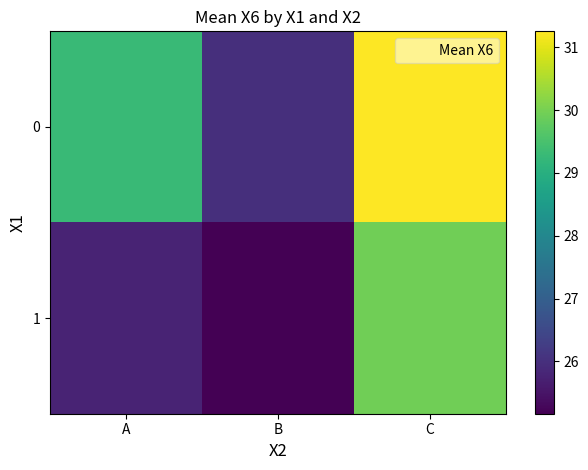

What is the total value across all series at A?

55.0